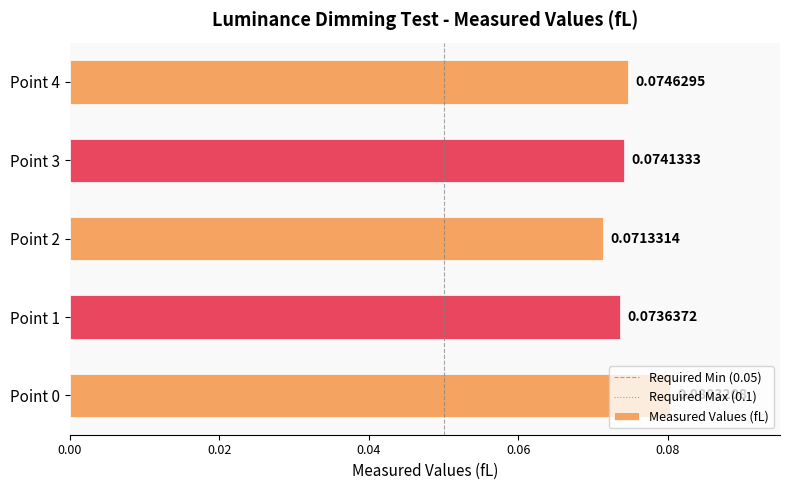

At which label is the value closest to 0?

Point 2